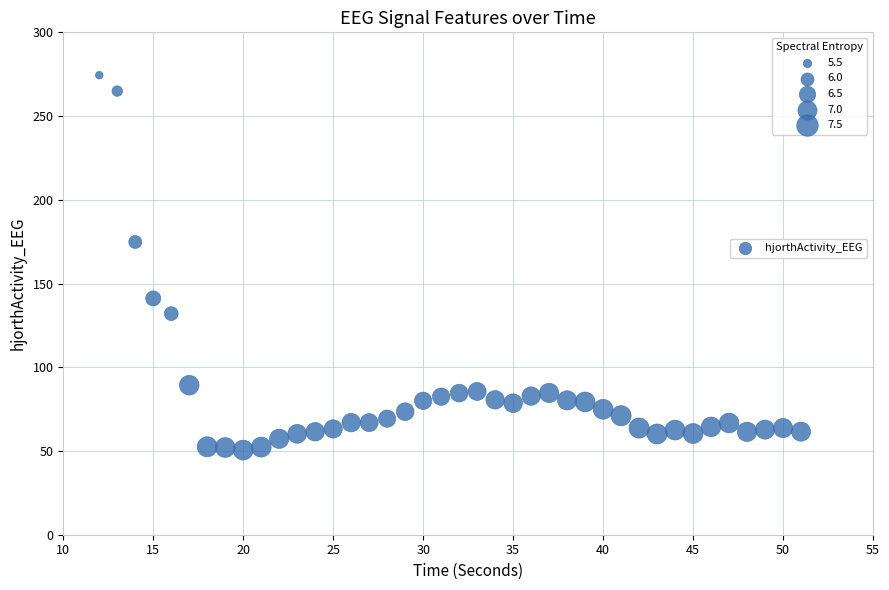

What Y value in the scatter plot is closest to 162?

174.8